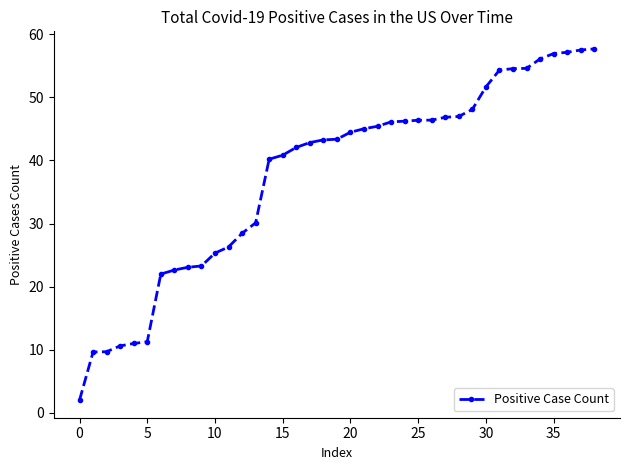

Count the number of data series in this chart.

1